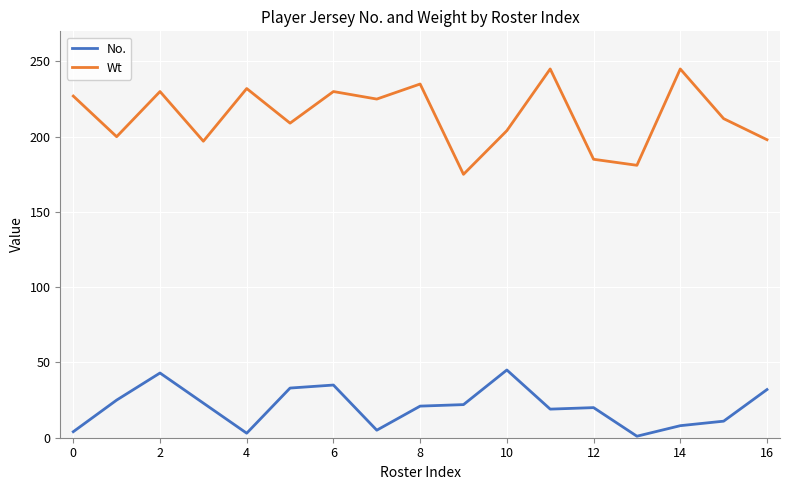

List the series in order of their peak value, highest first.

Wt, No.